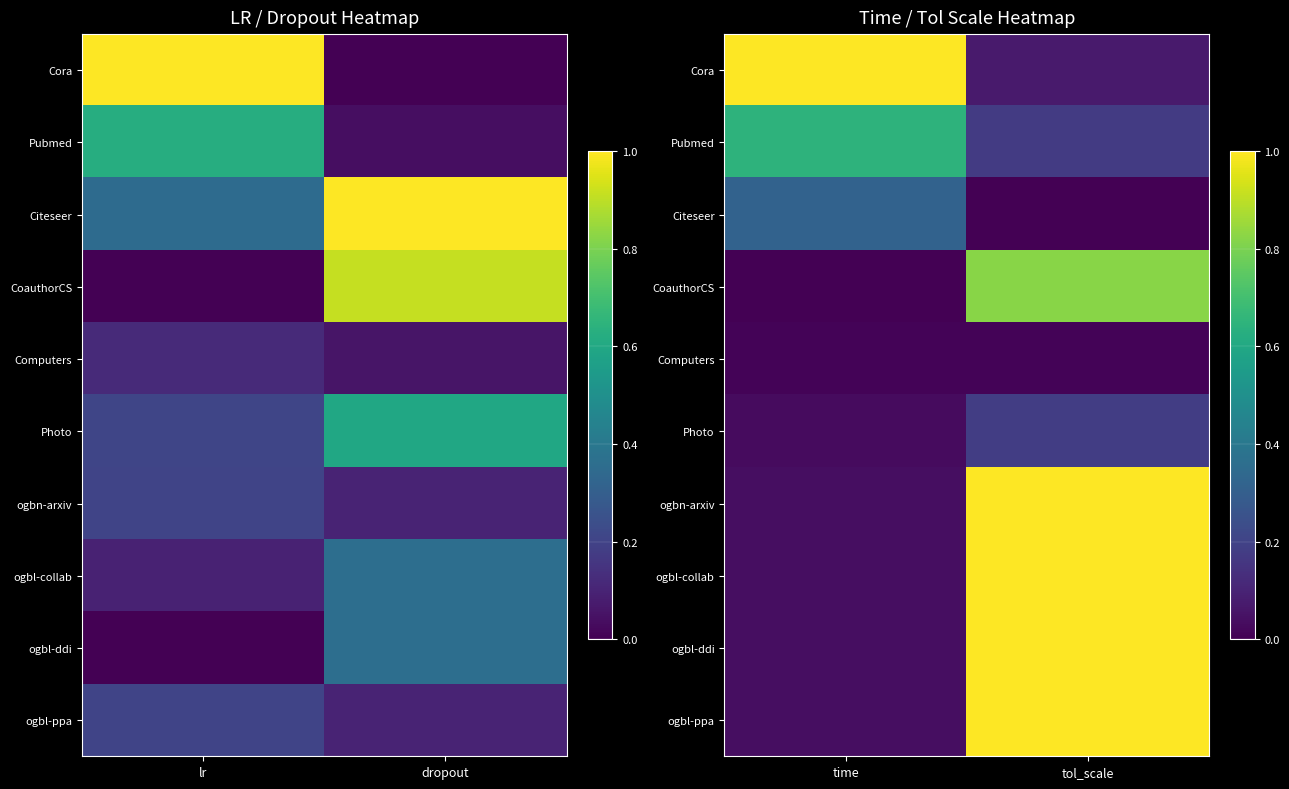

At which label is Photo closest to 0?

time